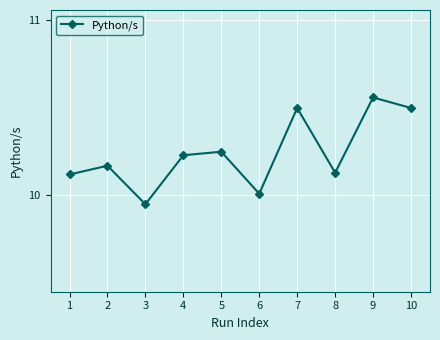

How many interior local peaks (higher than both neighbors) does the data have?

4